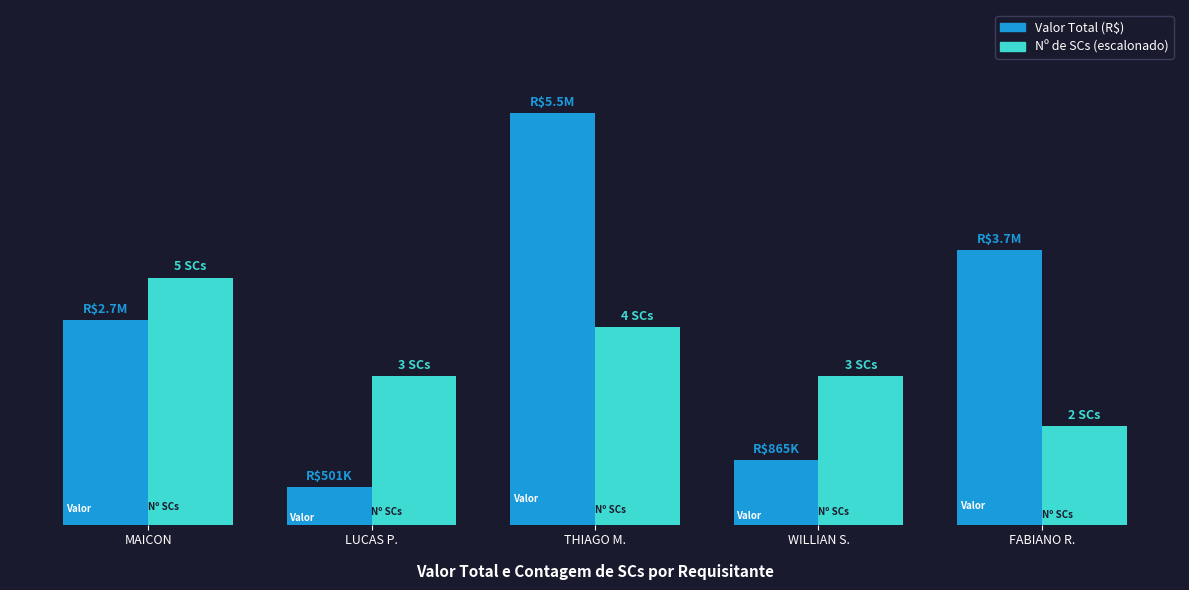

Reading left to right, extract all data points from this chart.

Valor Total (R$): MAICON=2726000	LUCAS P.=501000	THIAGO M.=5480325	WILLIAN S.=864890	FABIANO R.=3650001
Nº de SCs (escalonado): MAICON=3288195	LUCAS P.=1972917	THIAGO M.=2630556	WILLIAN S.=1972917	FABIANO R.=1315278